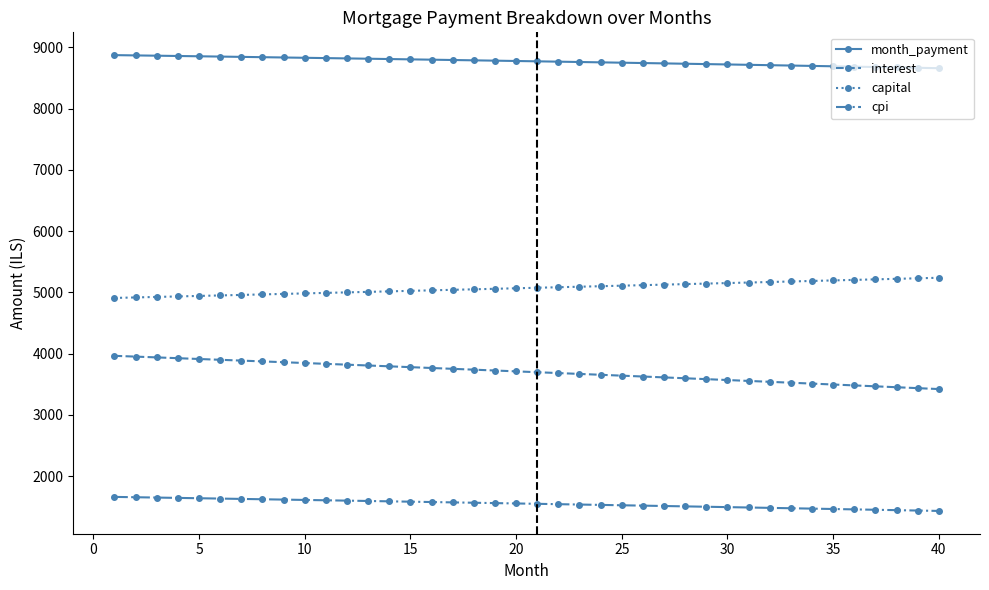

What is the value of the cpi point at the 19th from the left?

1560.0